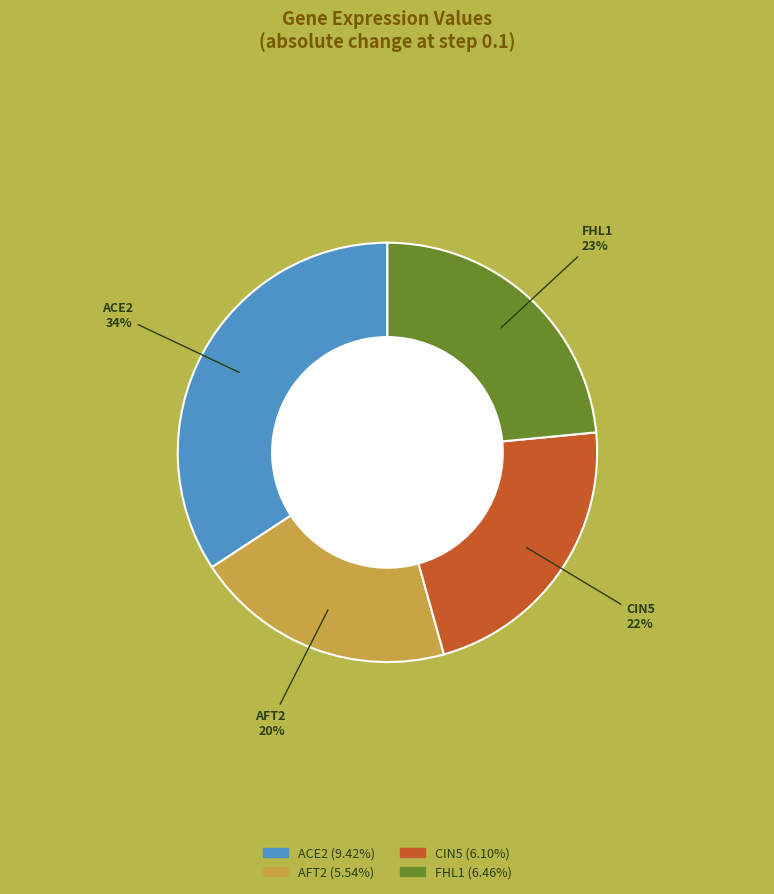

To the nearest percent, what portion does CIN5 represent?

22%